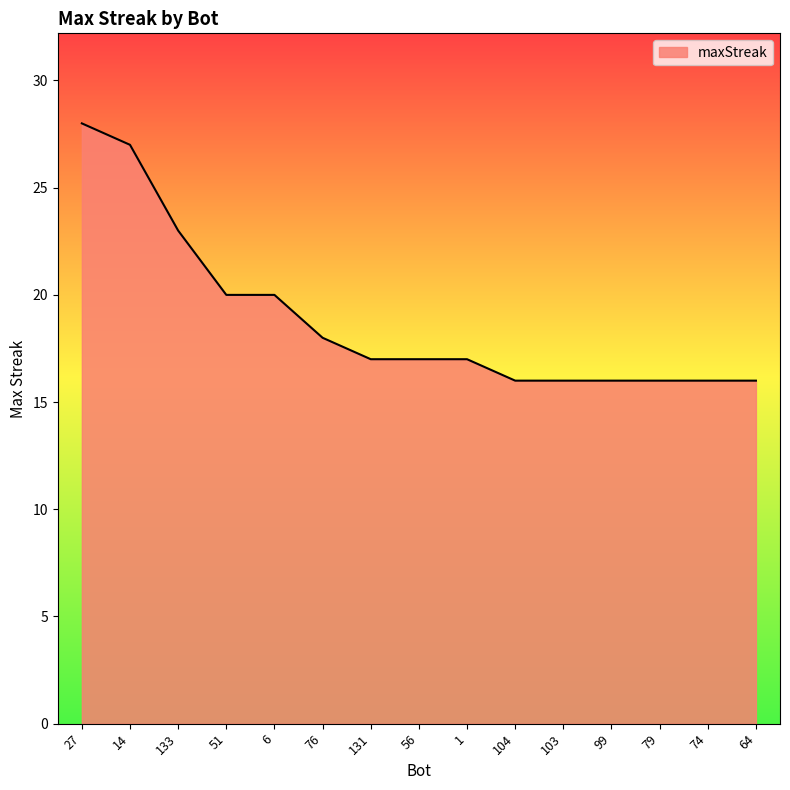

Reading left to right, list all the values displayed in this chart.

28	27	23	20	20	18	17	17	17	16	16	16	16	16	16